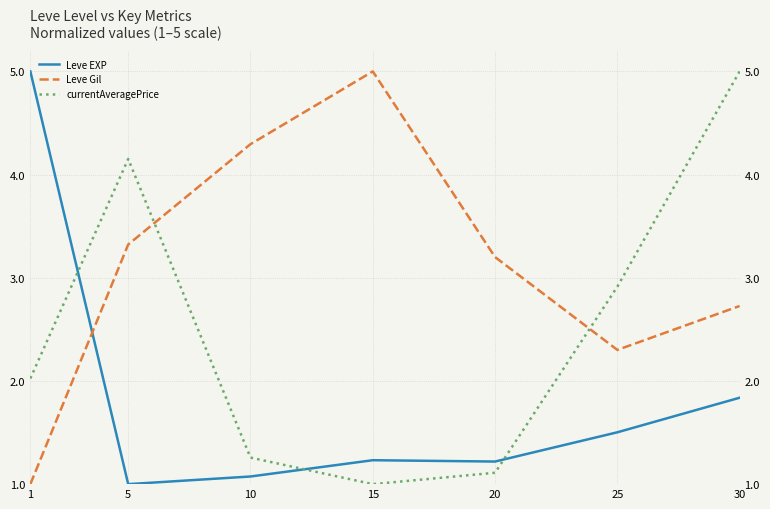

How many times do currentAveragePrice and Leve EXP cross each other?

3